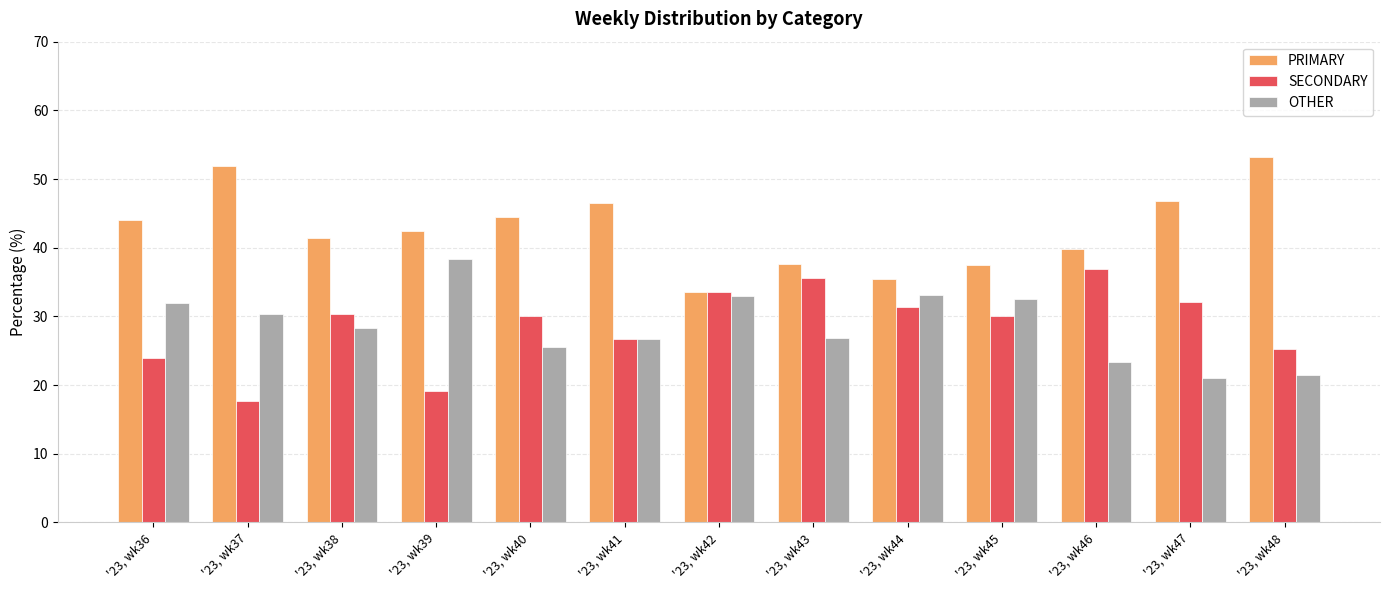

Rank the series by their maximum value, from highest to lowest.

PRIMARY, OTHER, SECONDARY